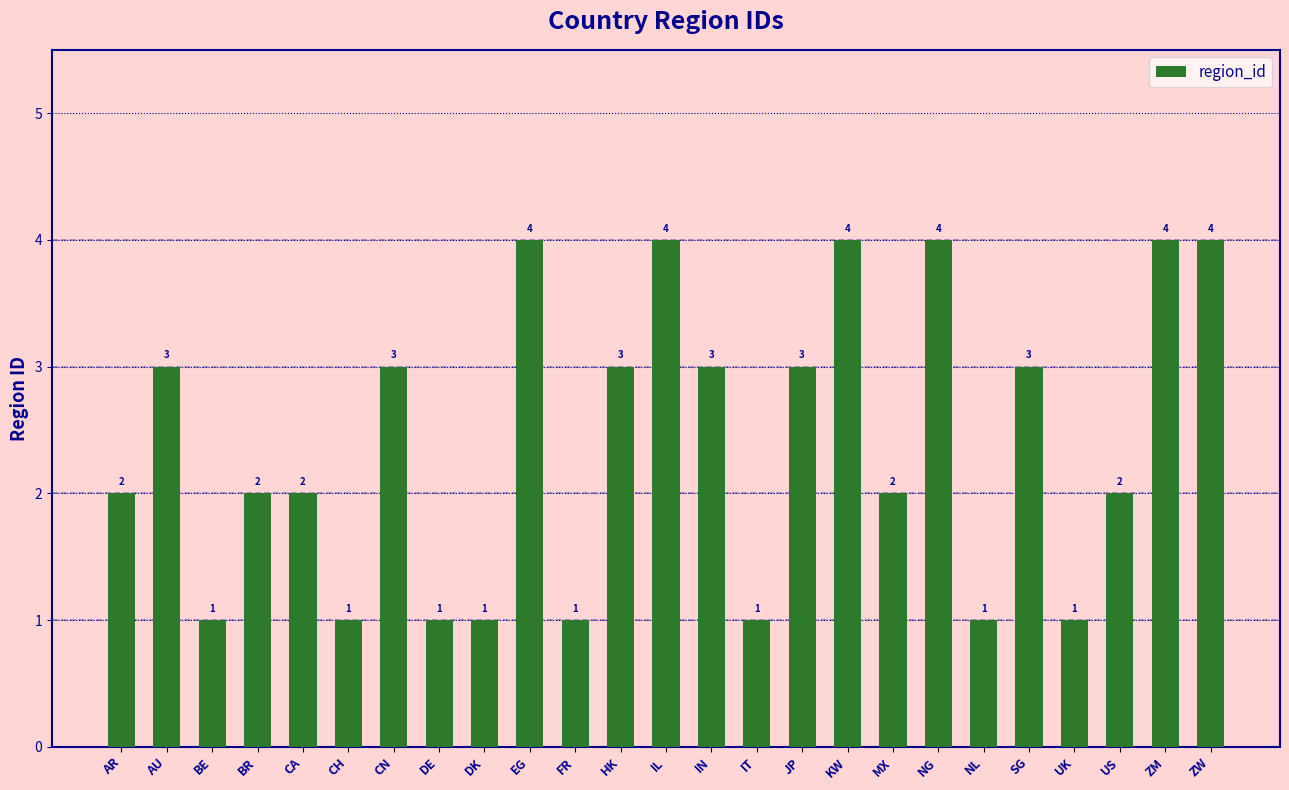

What is the label of the 14th bar from the right?

HK